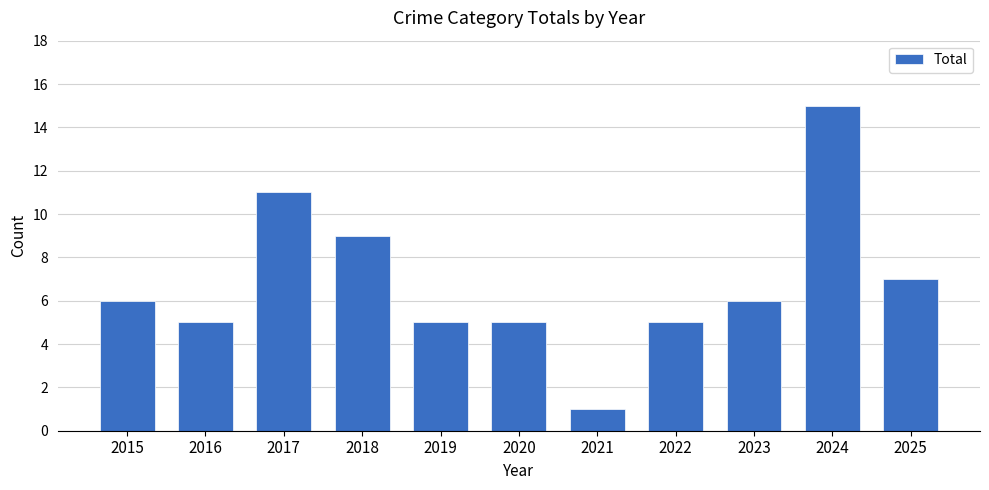

Is it true that the value at 2019 is 3?

False